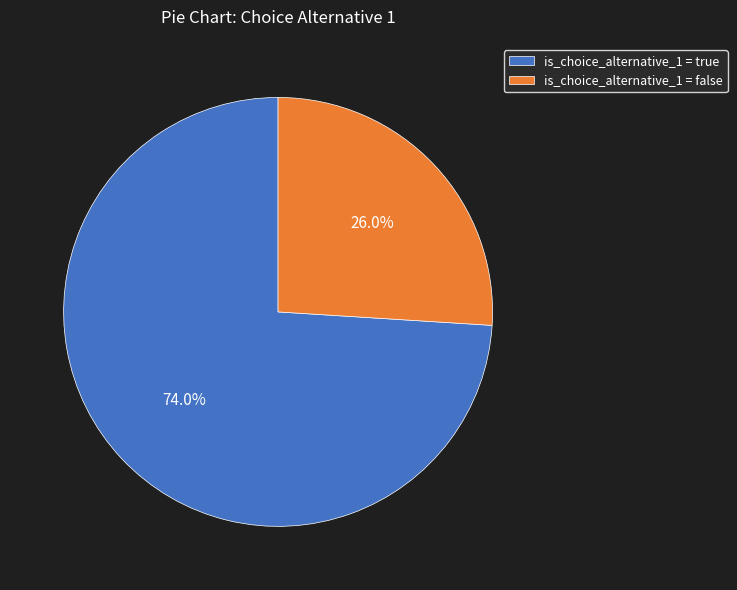

Which slice is the smallest?

is_choice_alternative_1 = false